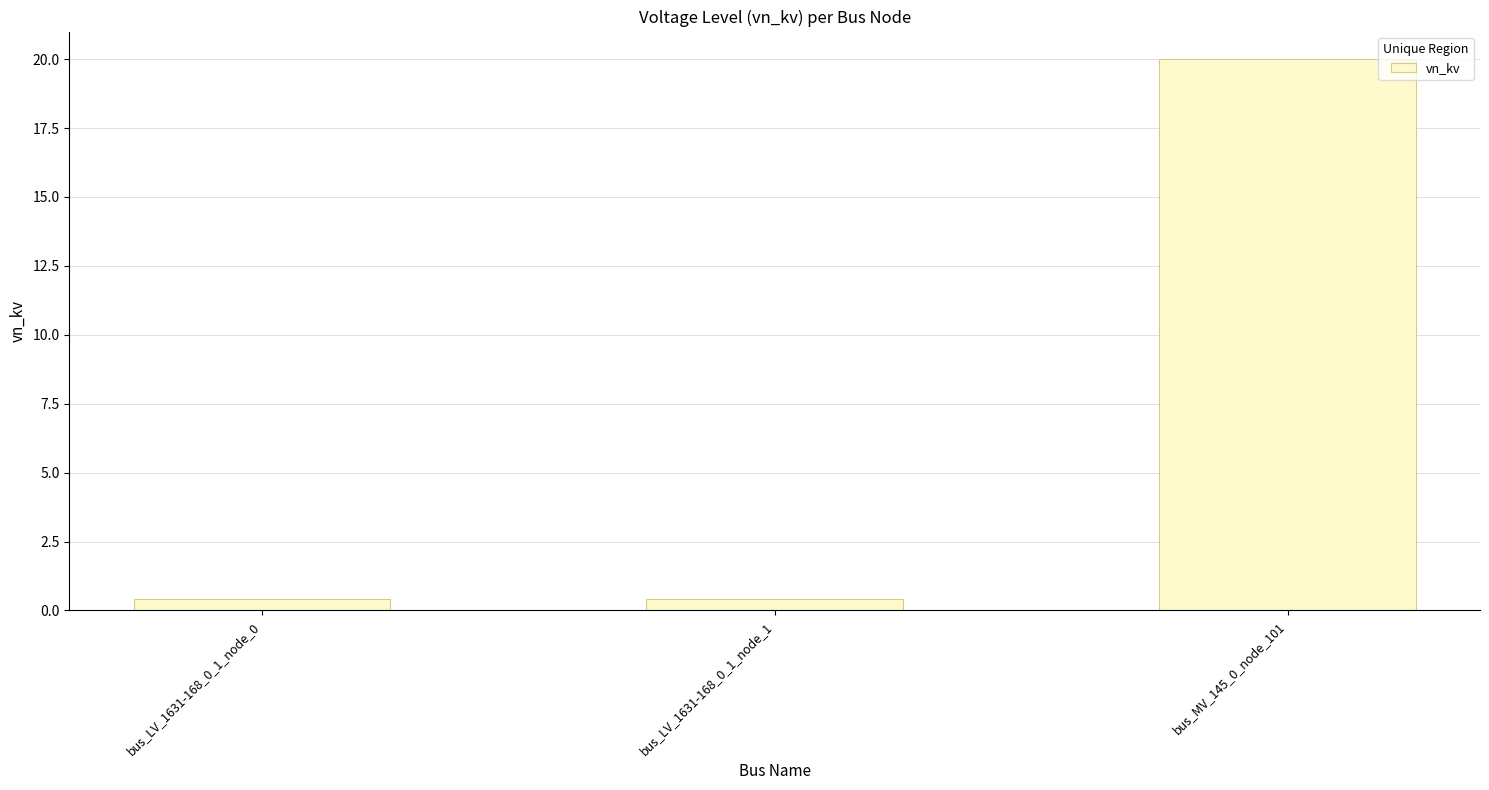

The value at bus_LV_1631-168_0_1_node_1 is 0.4. True or false?

True